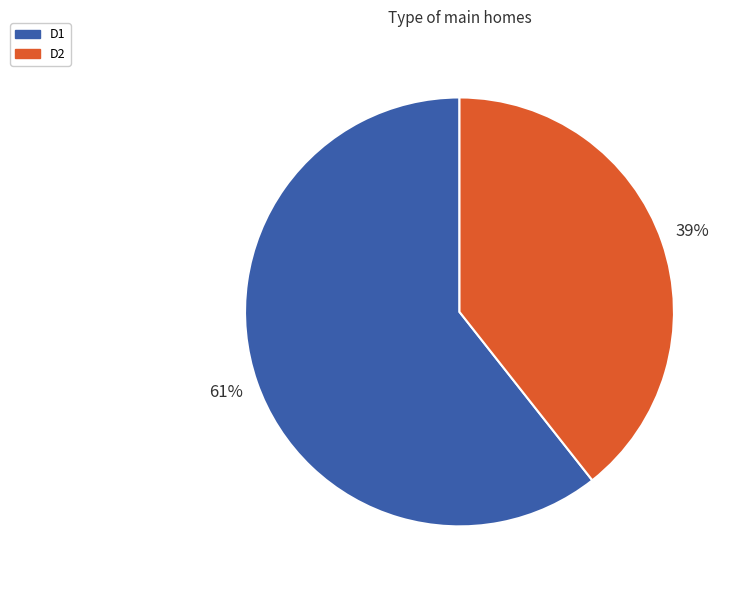

Which slice is the smallest?

D2